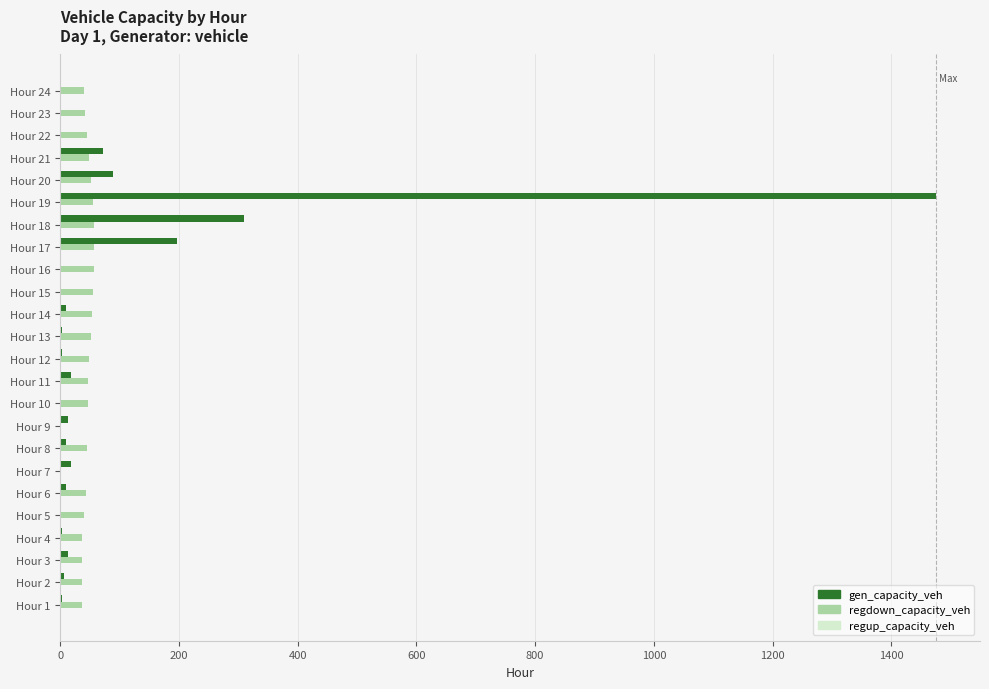

At which category does the chart reach its peak across all series?

Hour 19